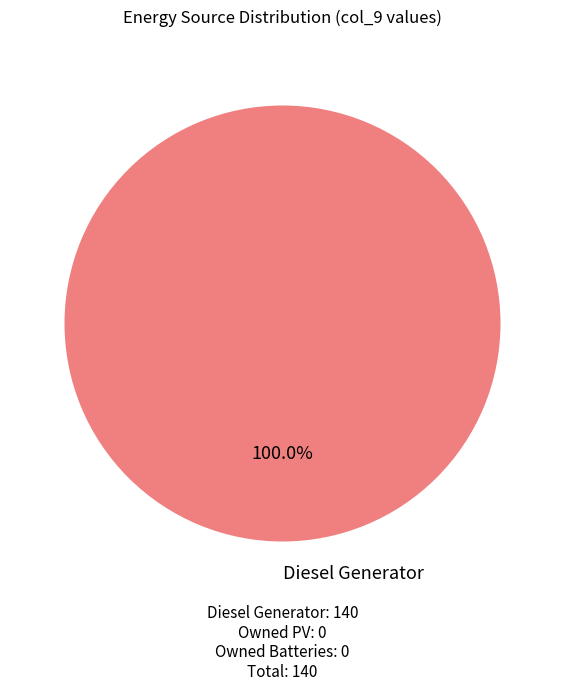

Is there a majority slice in this chart?

Yes